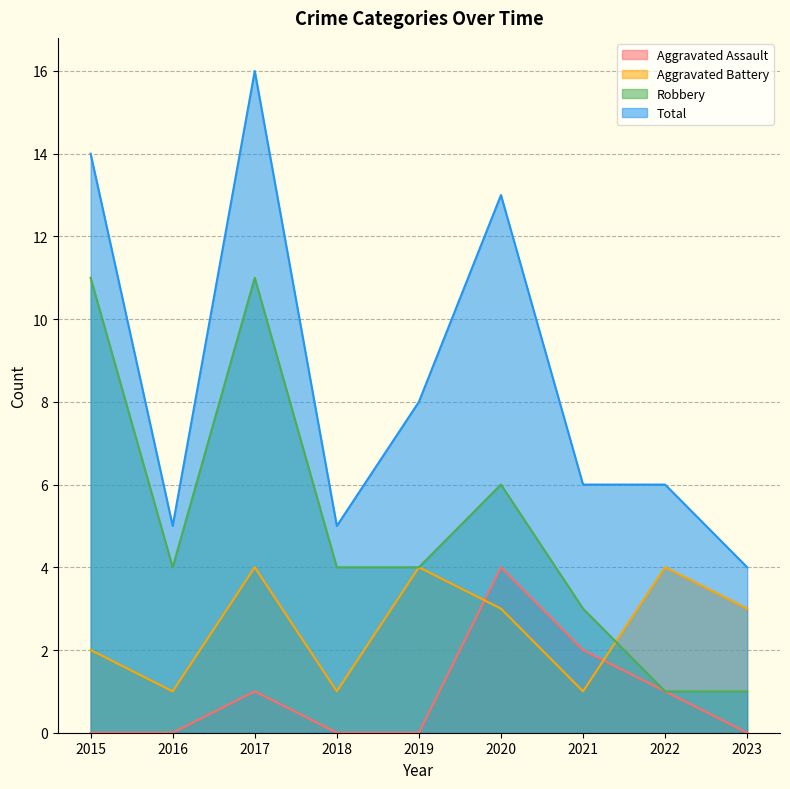

What is the difference between the Total values at 2023 and 2018?

1